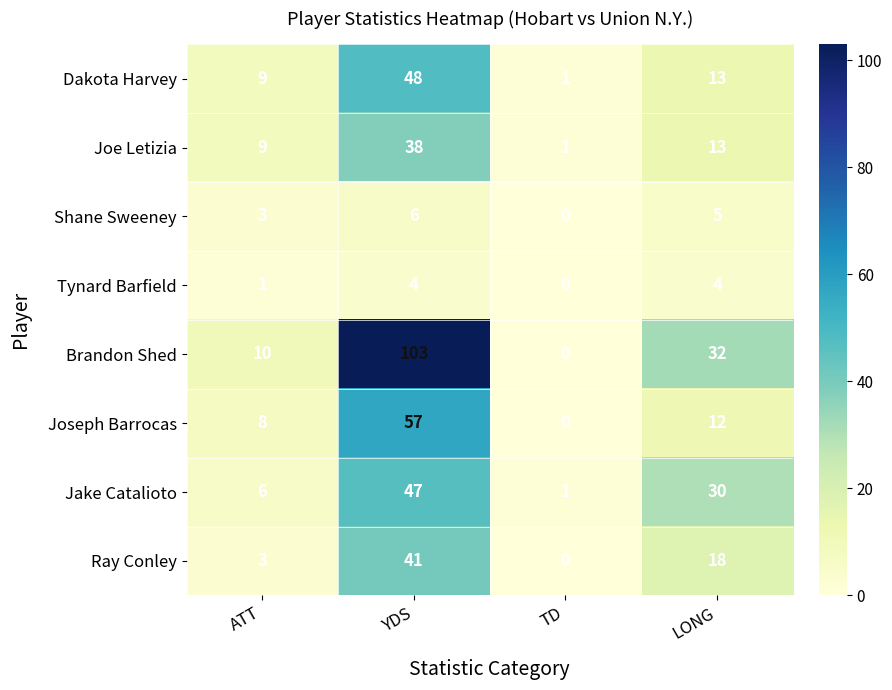

Count the Tynard Barfield values in the range 1 to 4.

3